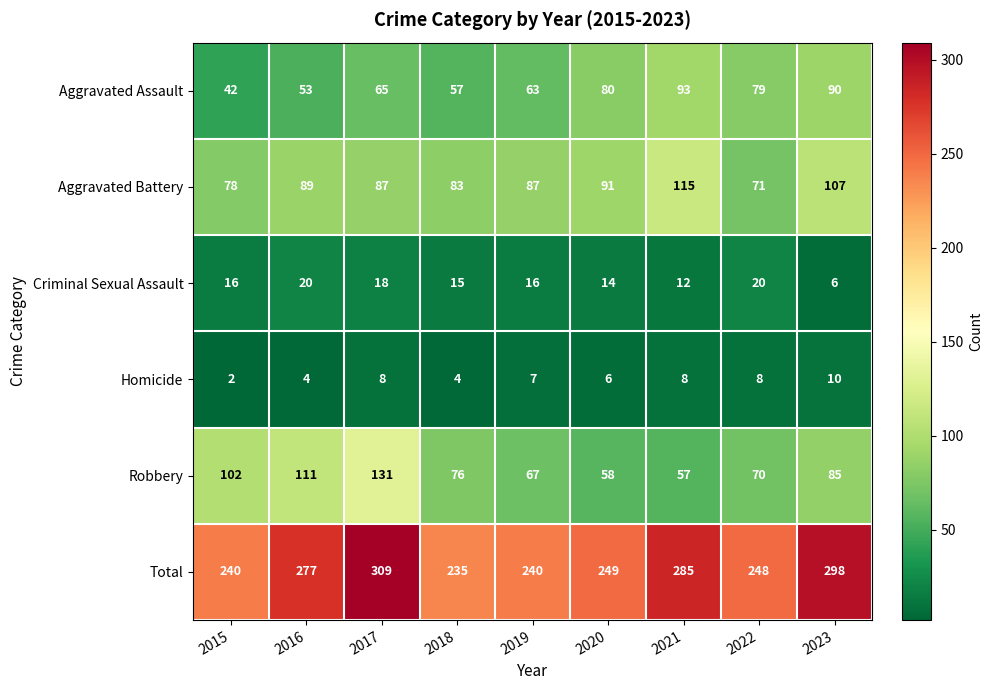

The value of Aggravated Assault at 2015 is 42. True or false?

True